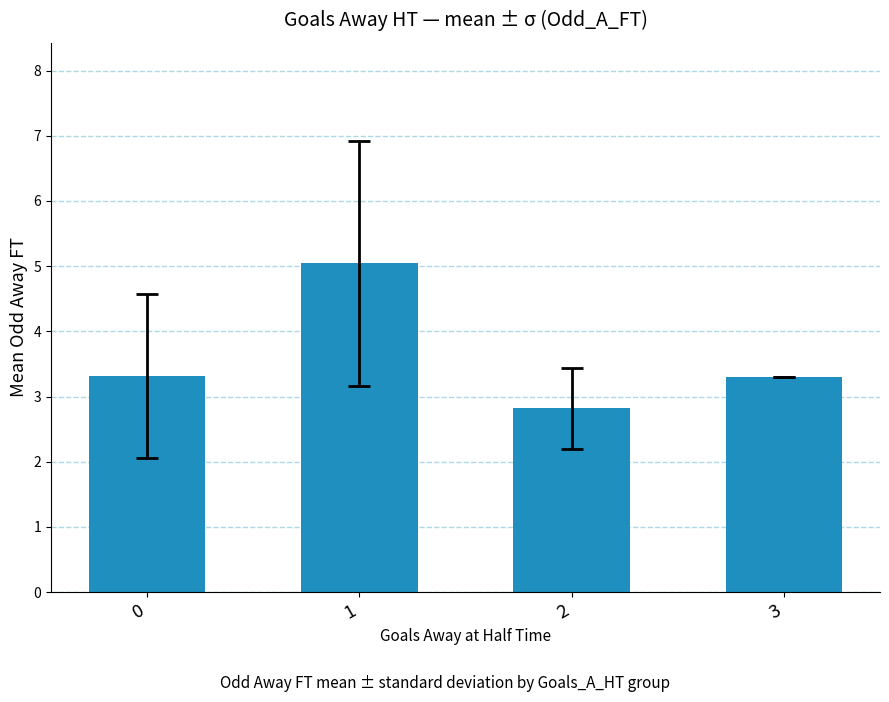

What is the ratio of the value at 1 to the value at 3?

1.5